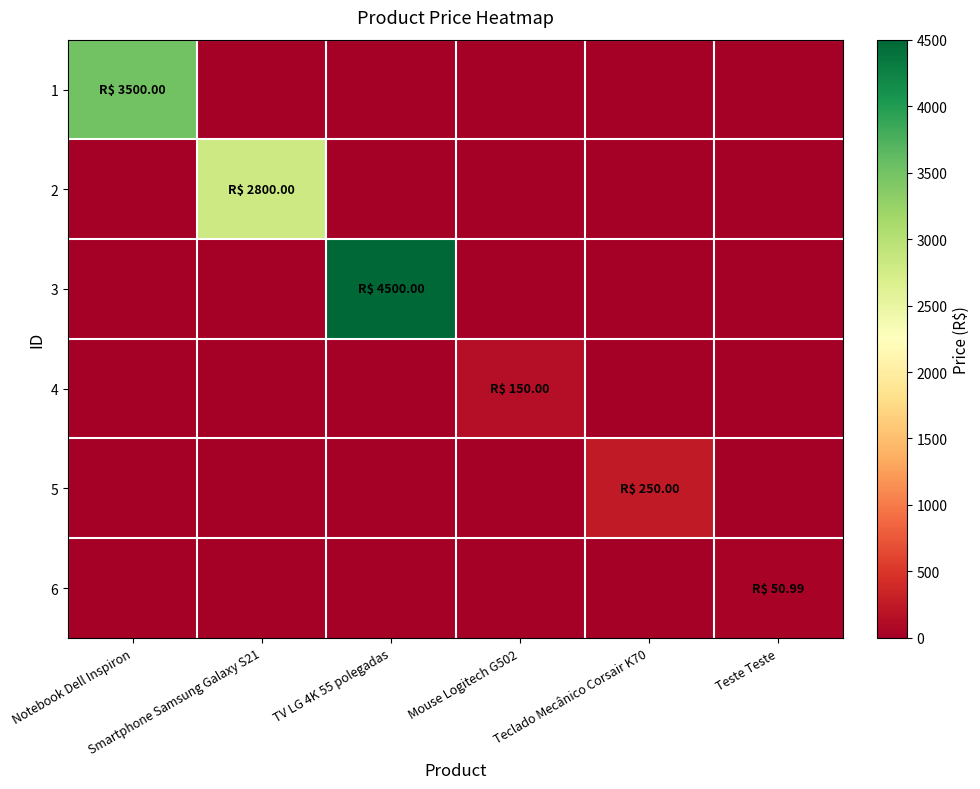

List the series in order of their peak value, highest first.

3, 1, 2, 5, 4, 6